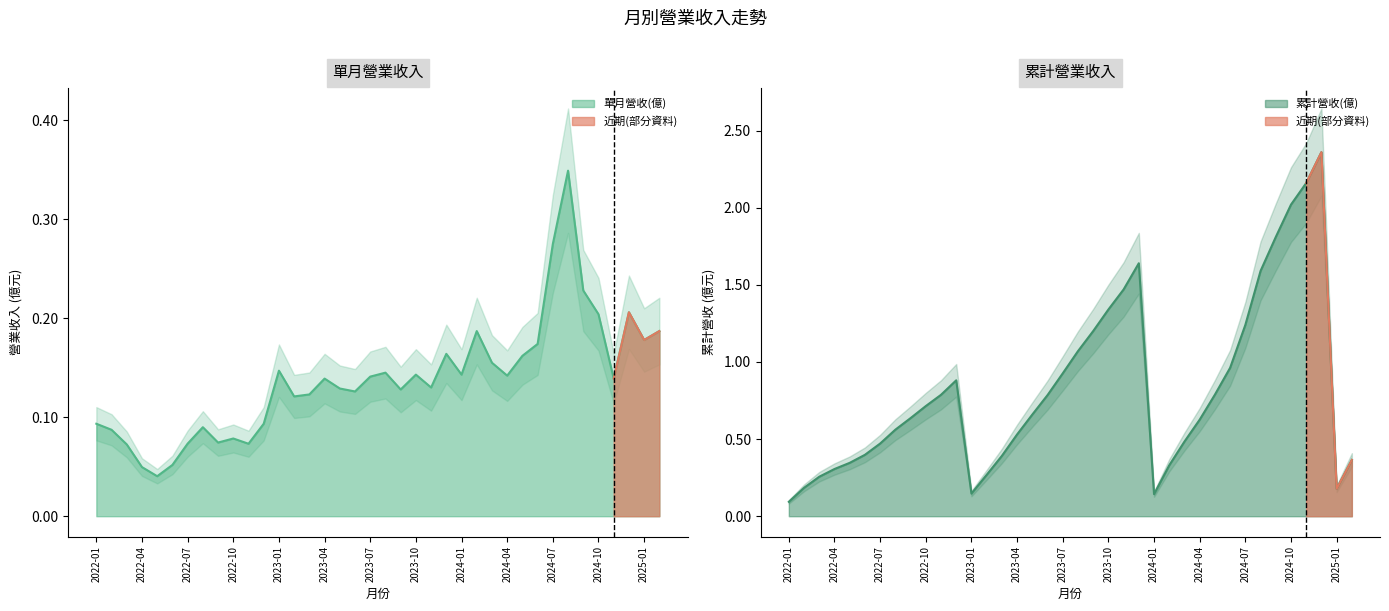

True or false: 累計營收(億) has more than 1 points higher than both neighbors.

True